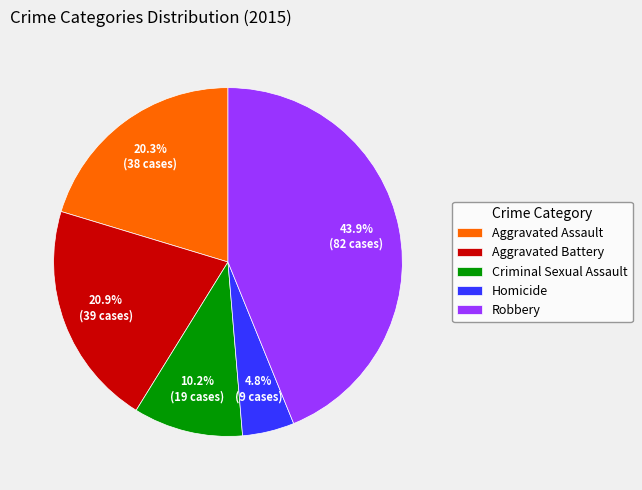

Approximately how many times larger is the value at Robbery compared to Aggravated Assault?

2.2